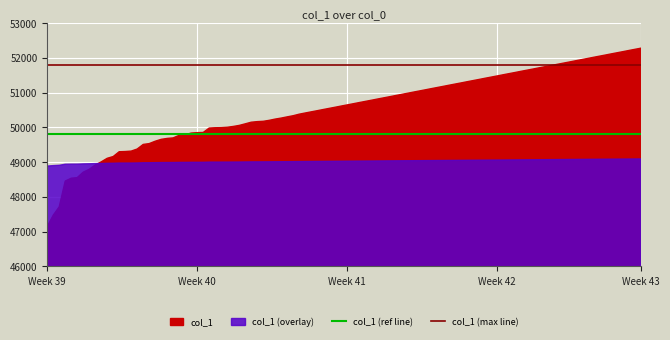

What is the maximum value shown in the chart?

51800